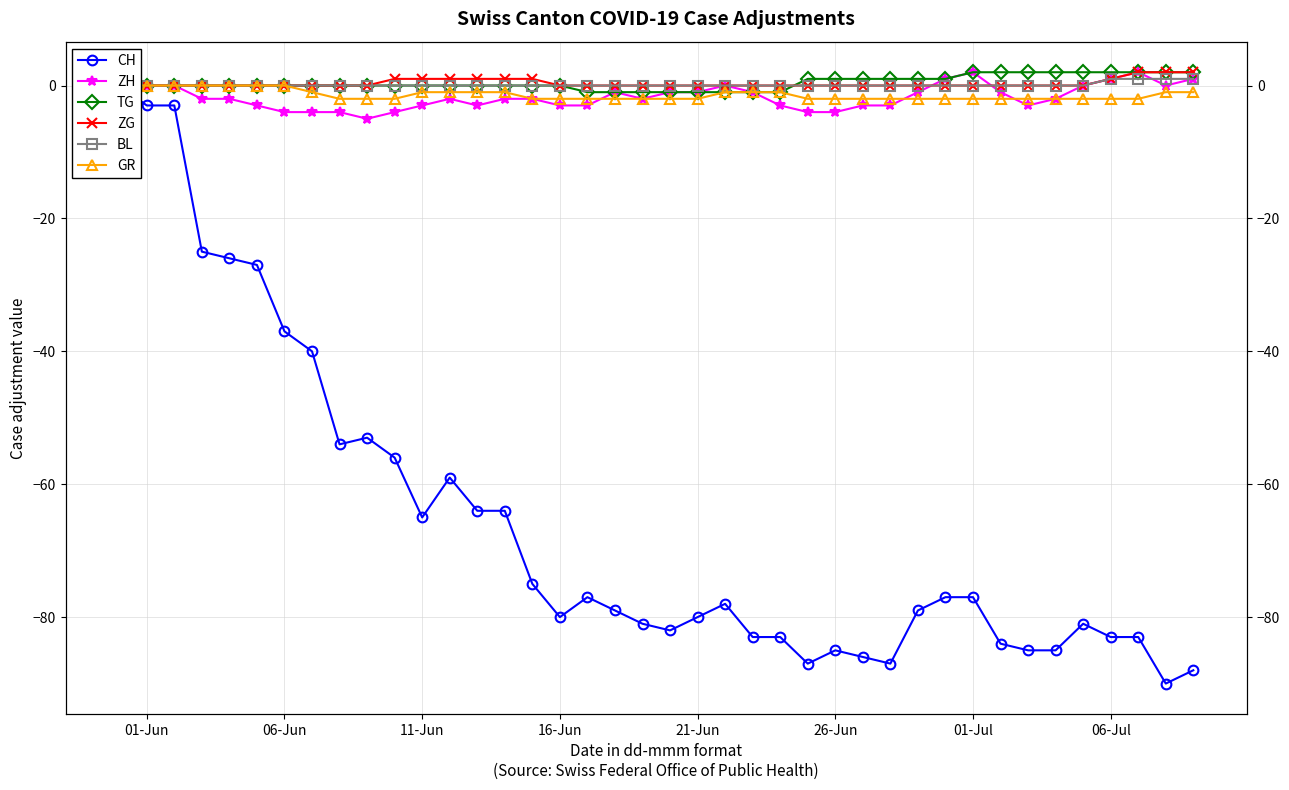

Rank the series by their maximum value, from highest to lowest.

ZH, TG, ZG, BL, CH, GR